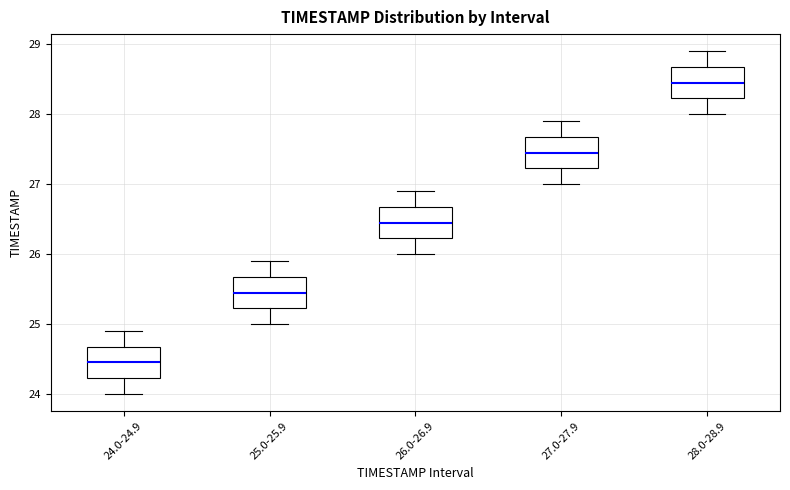

Reading left to right, read every box against the y-axis: the position of its median line, the range the box covers, and the ends of its whiskers. The values are not printed on the chart, so give them approximately, as read against the axis.

24.0-24.9: median 24.5, box 24.2 to 24.7, whiskers 24.0 to 24.9
25.0-25.9: median 25.5, box 25.2 to 25.7, whiskers 25.0 to 25.9
26.0-26.9: median 26.5, box 26.2 to 26.7, whiskers 26.0 to 26.9
27.0-27.9: median 27.5, box 27.2 to 27.7, whiskers 27.0 to 27.9
28.0-28.9: median 28.5, box 28.2 to 28.7, whiskers 28.0 to 28.9